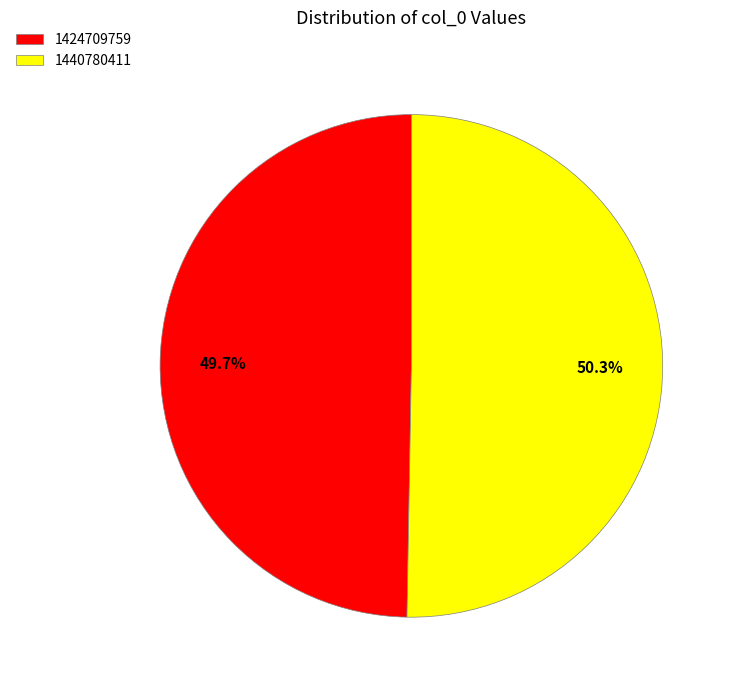

To the nearest percent, what is the average slice percentage?

50%